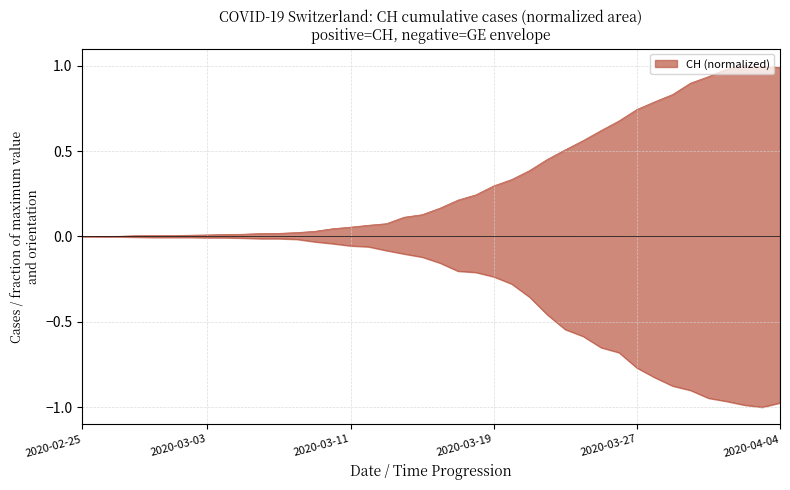

Is the value of CH at 17 greater than the value of GE at 7?

Yes